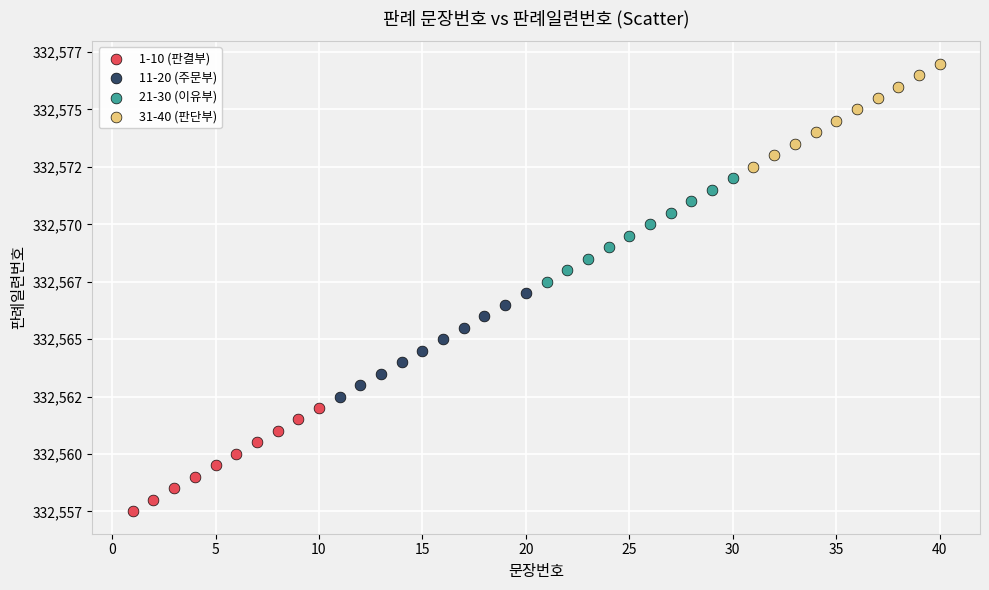

What are all the series names shown in the legend?

1-10 (판결부), 11-20 (주문부), 21-30 (이유부), 31-40 (판단부)